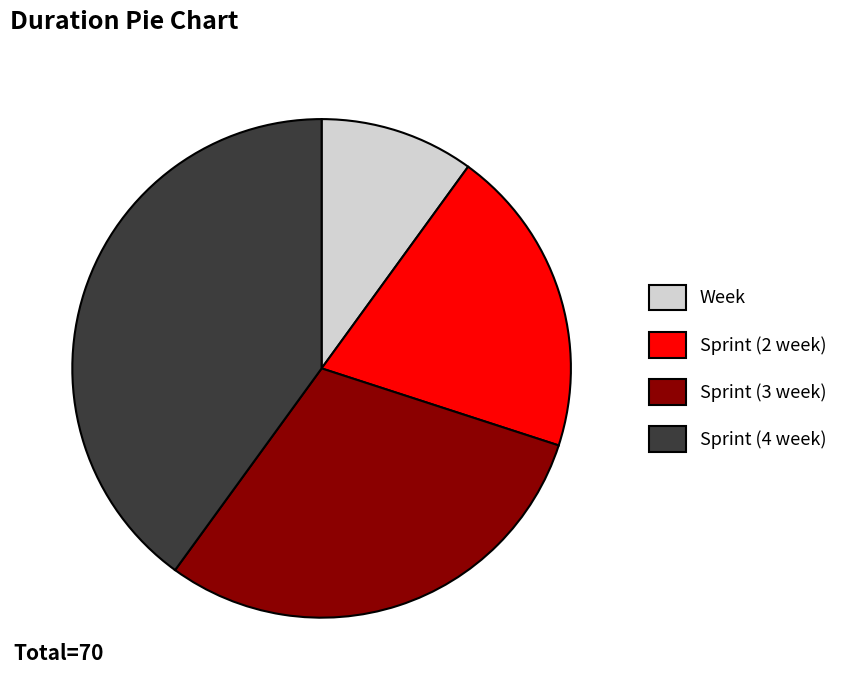

Is it true that Week is 1% of the pie?

False